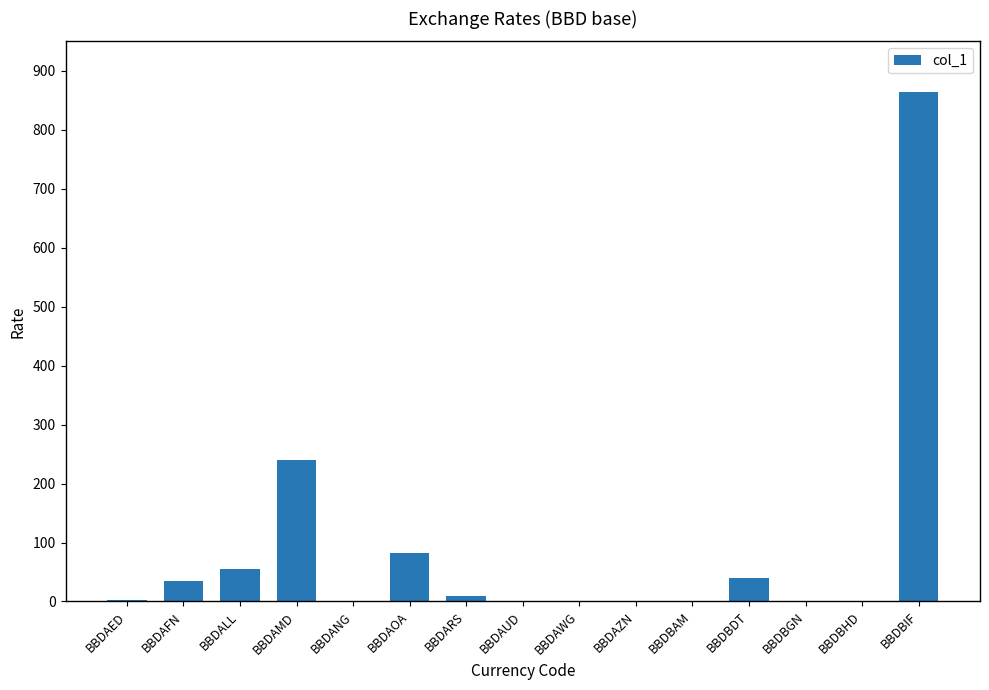

True or false: the data shows 82.5 at BBDAOA.

True